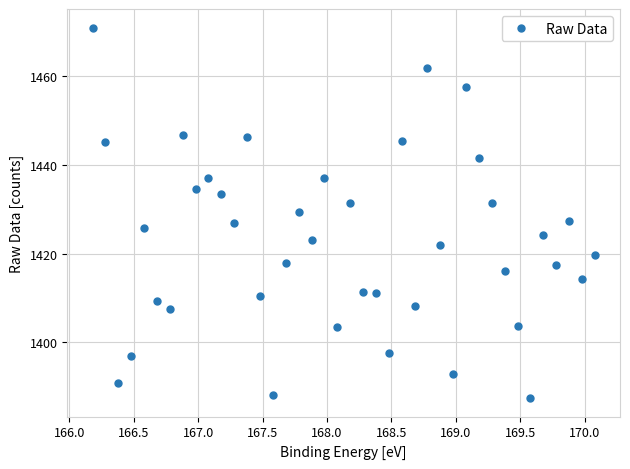

What is the value of the 25th point from the left?

1445.3